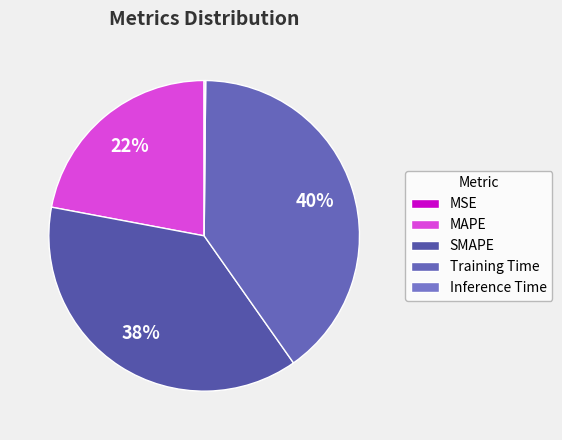

Does MSE account for over 50% of the chart?

No